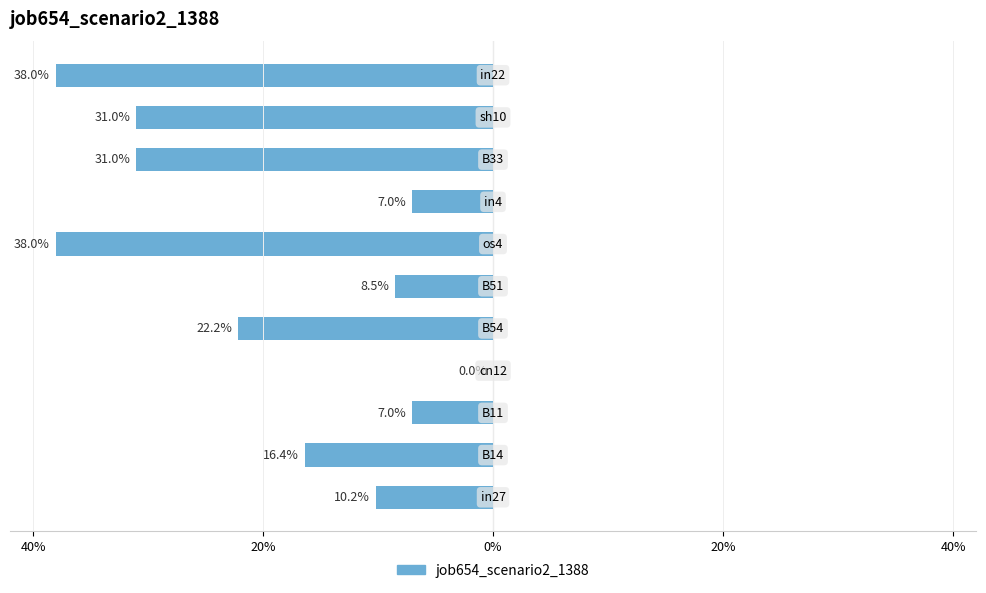

How many data points are less than 0?

10